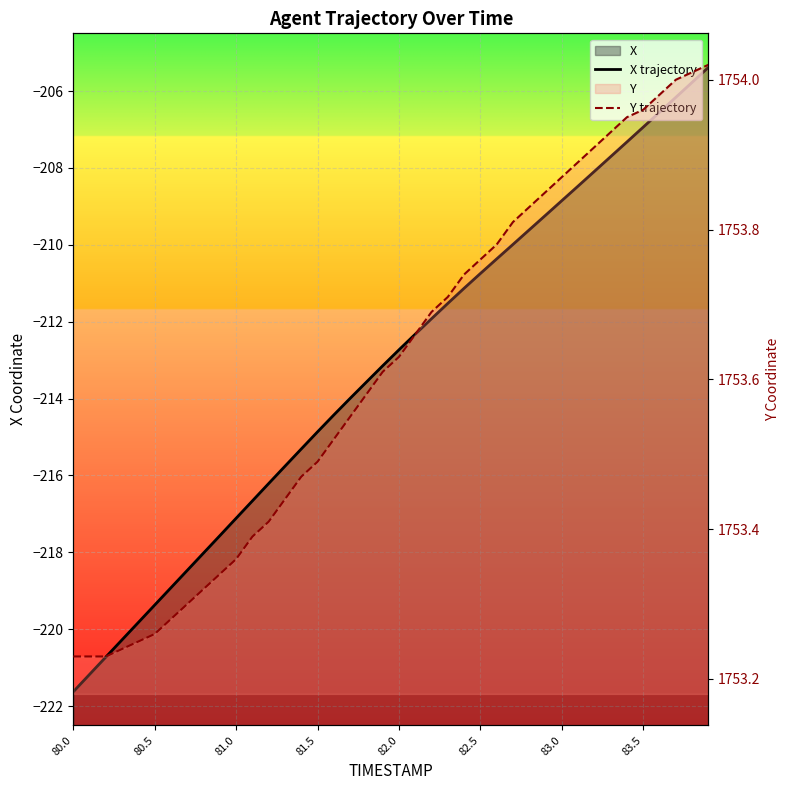

True or false: Y trajectory and X trajectory cross at least once.

False